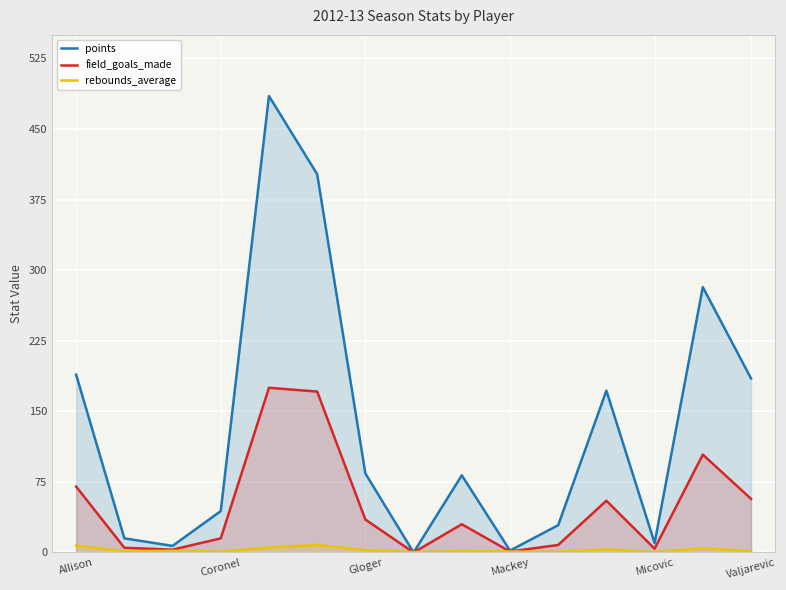

Is the value of rebounds_average at Gloger greater than the value of field_goals_made at Gloger?

No